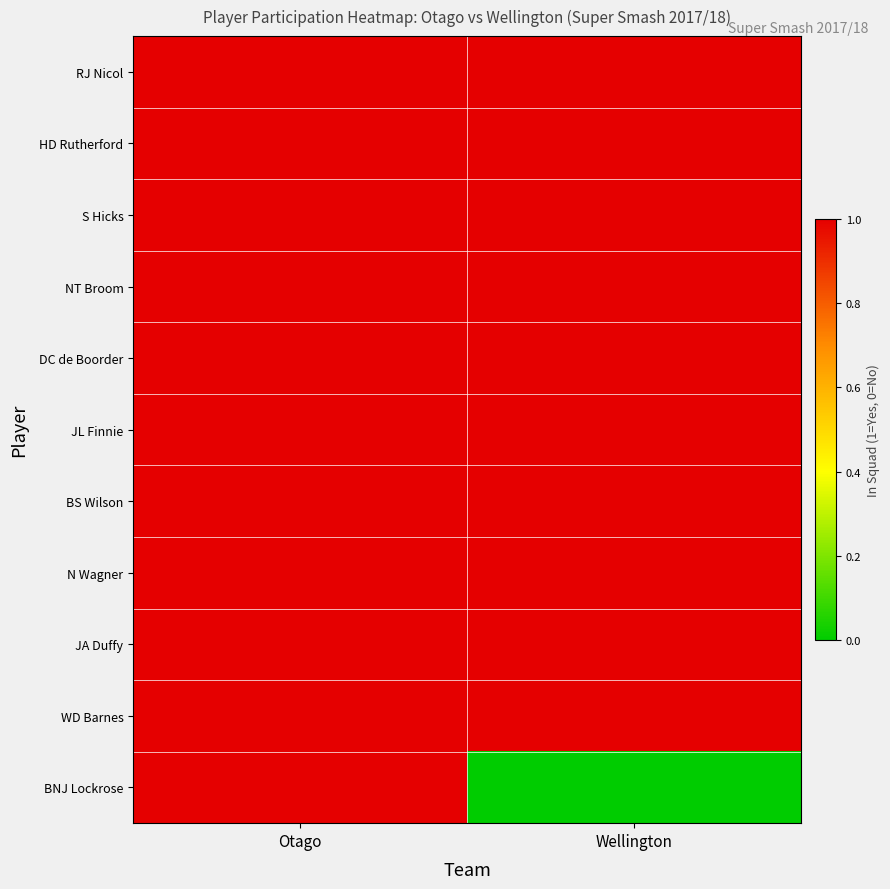

Rank the series by their maximum value, from lowest to highest.

RJ Nicol, HD Rutherford, S Hicks, NT Broom, DC de Boorder, JL Finnie, BS Wilson, N Wagner, JA Duffy, WD Barnes, BNJ Lockrose